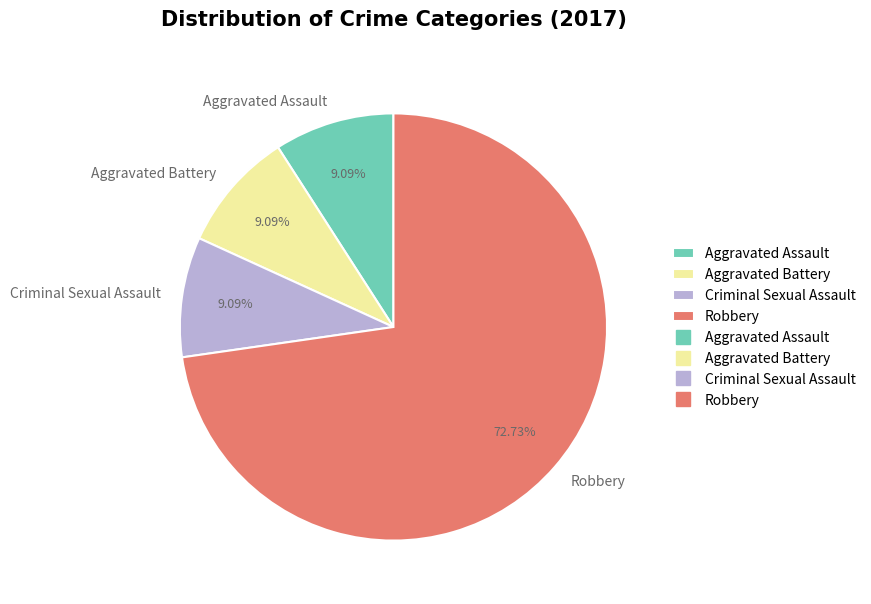

What portion of the pie excludes Criminal Sexual Assault?

90.9%